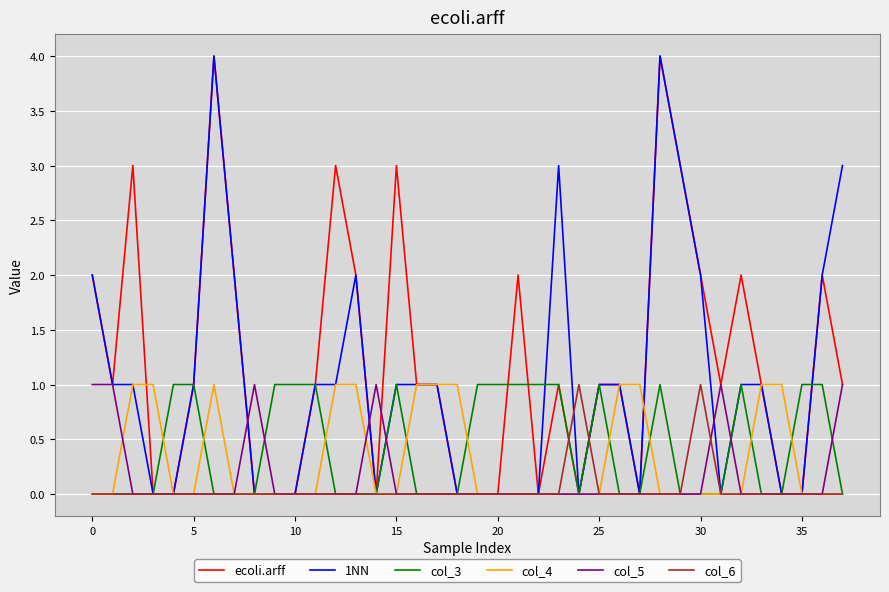

How many ecoli.arff values are between 0 and 2?

32